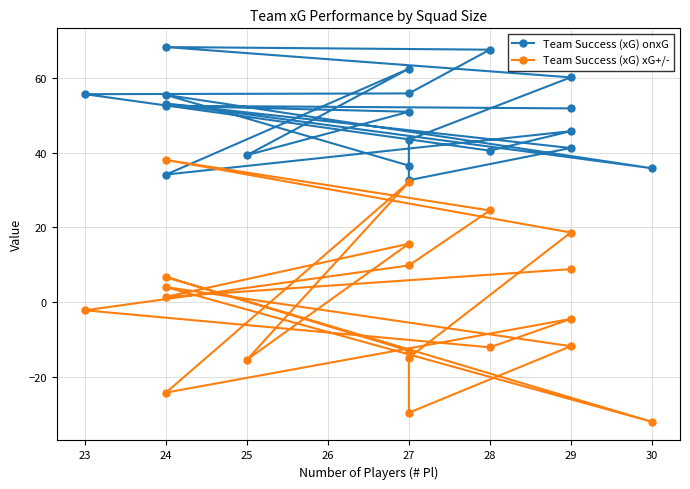

True or false: Team Success (xG) onxG and Team Success (xG) xG+/- cross at least once.

False